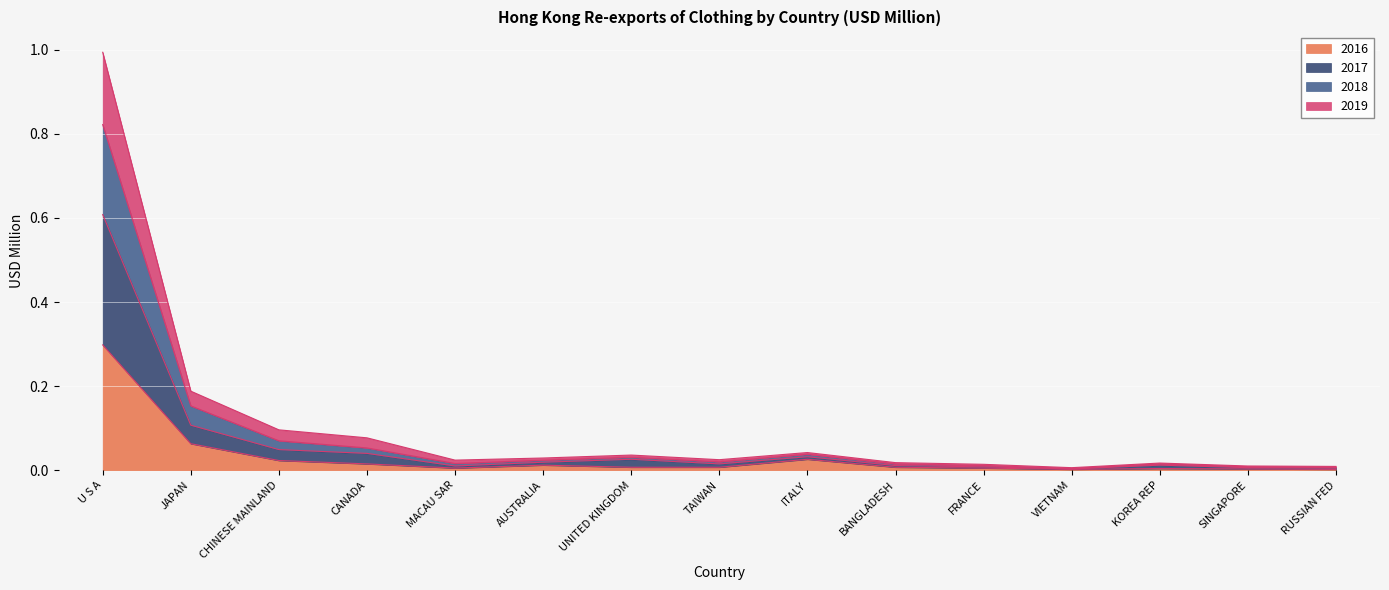

At which category is the sum across all series the highest?

U S A